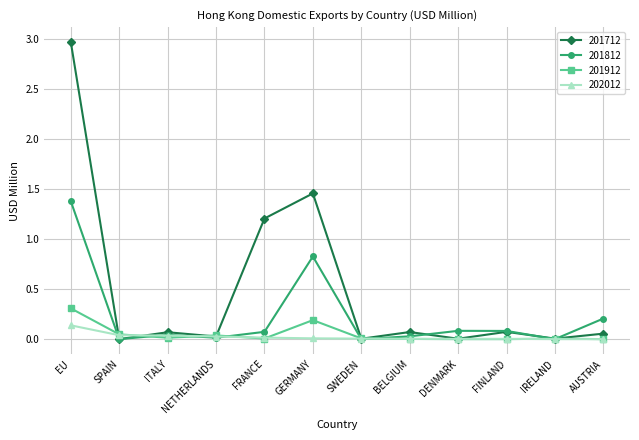

How many data points does each series have?

12